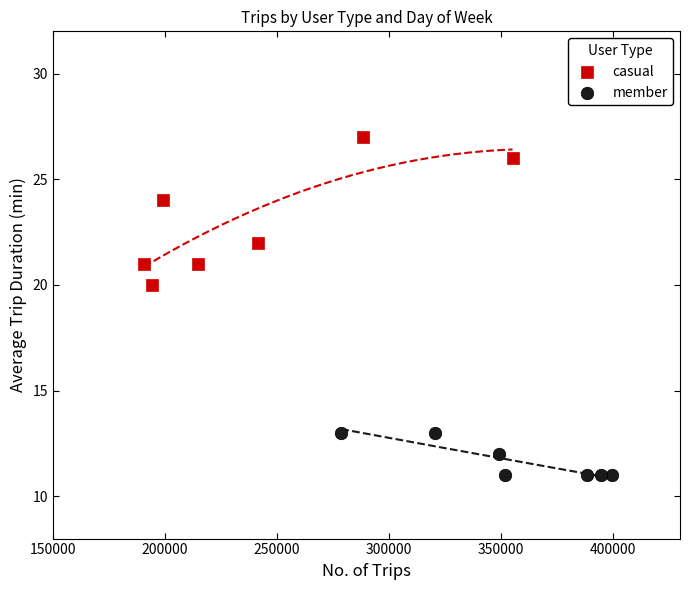

Which series has the largest Y range (max minus min)?

casual